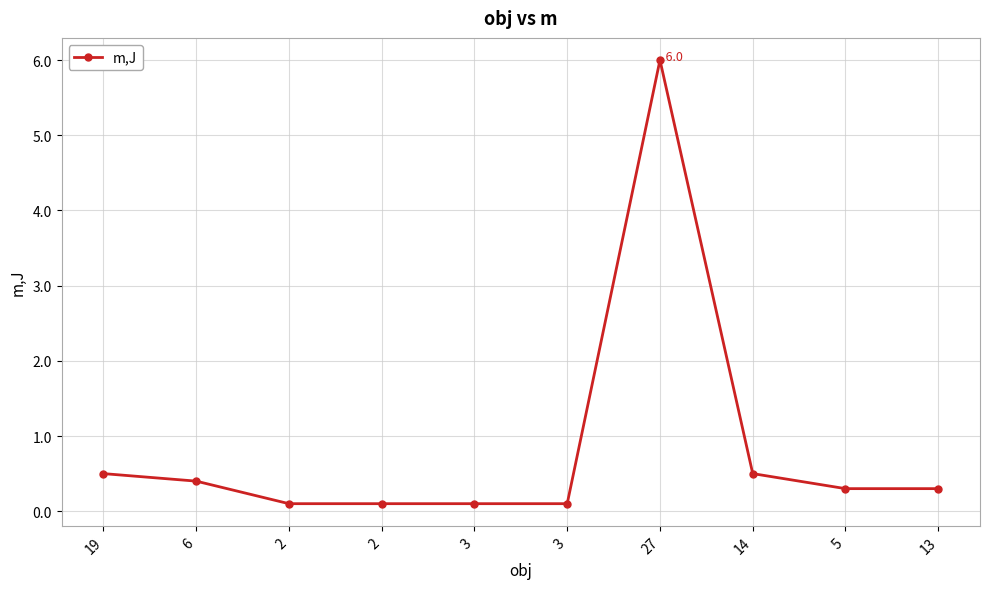

Read the value at 19.

0.5